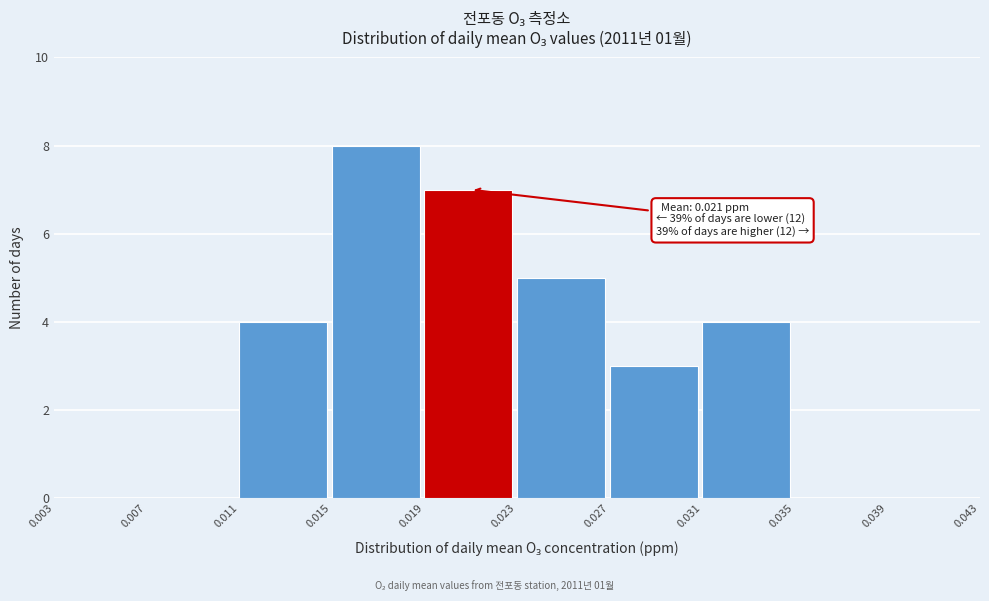

Which range on the x-axis has the tallest bar?

0.015 to 0.019